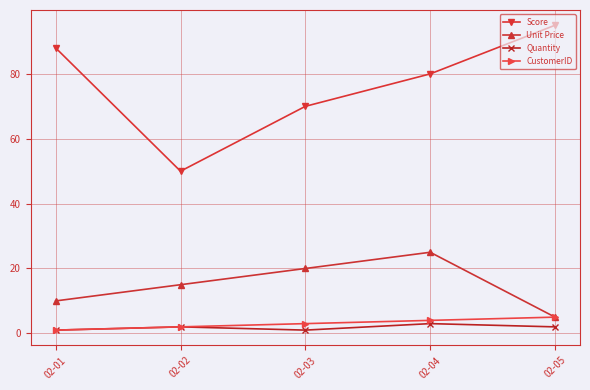

At how many categories does at least one series exceed 30?

5